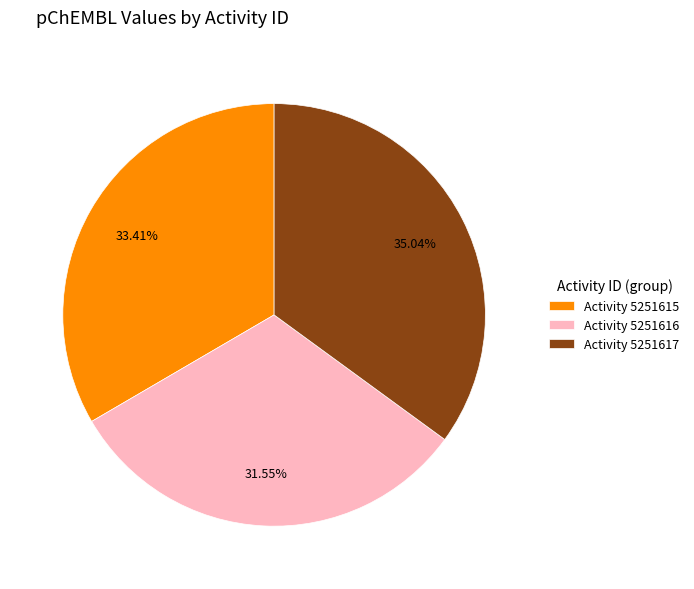

How many segments does this pie chart have?

3